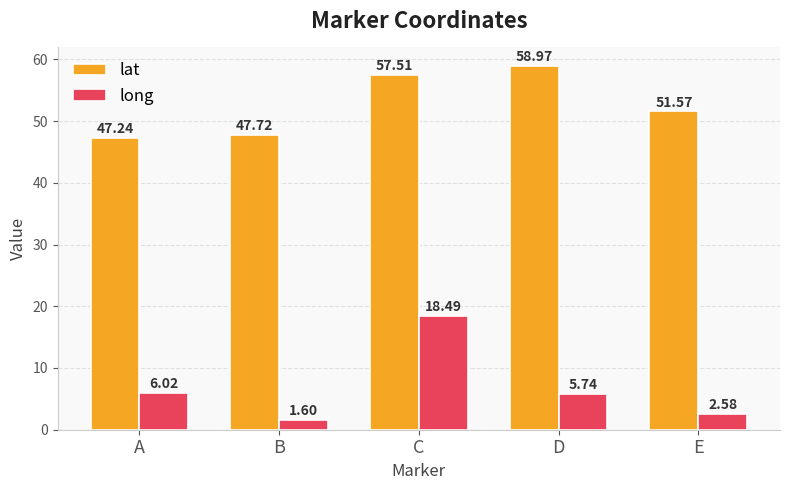

At which label does lat first exceed 51?

C